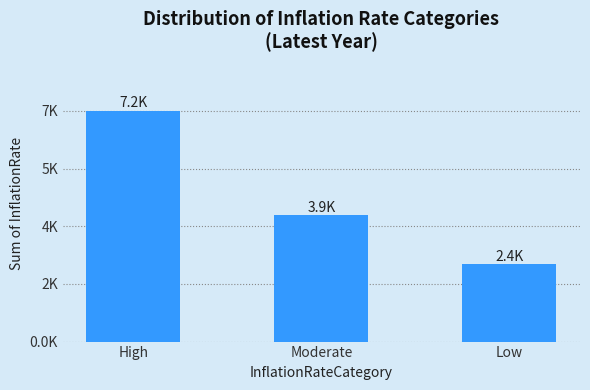

Reading right to left, what are all the values shown in this chart?

2409	3928	7187